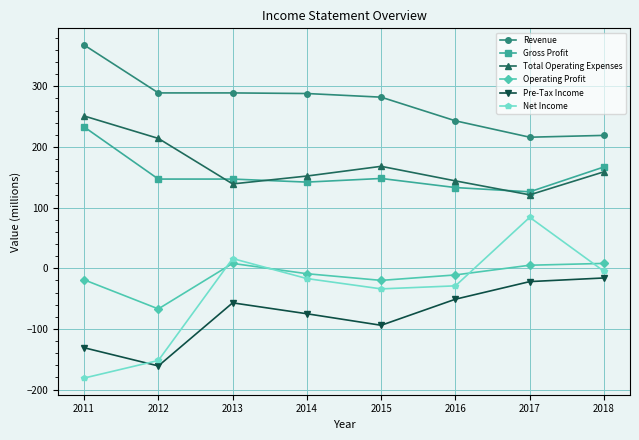

The value of Revenue at 2017 is 216. True or false?

True